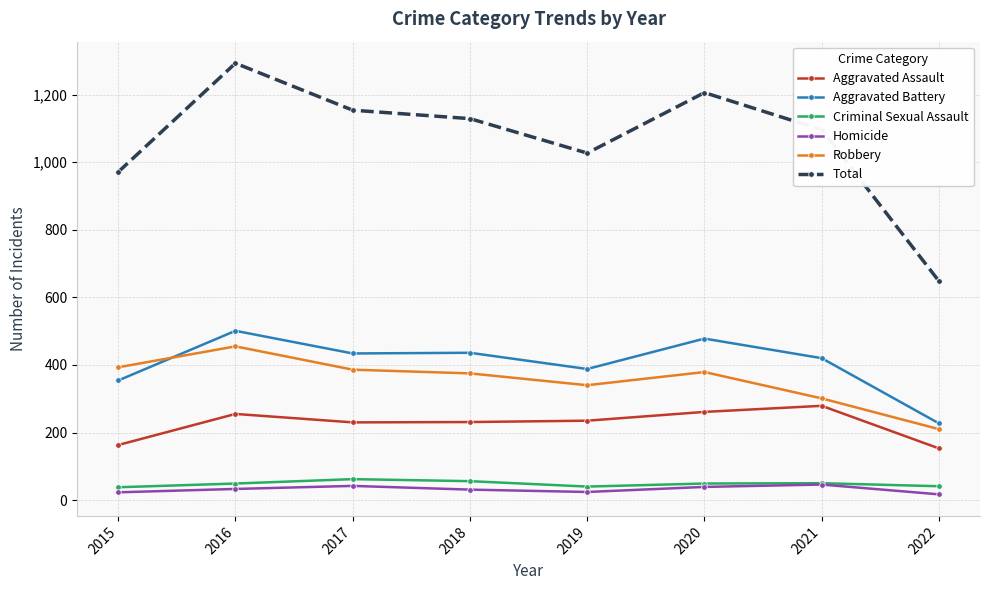

What is the sum of the Robbery values at 2017 and 2021?

687